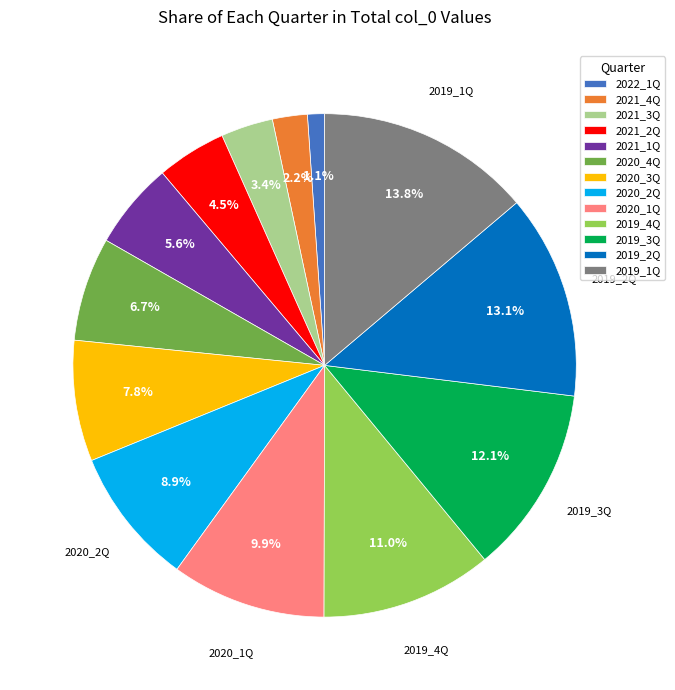

Is the sum of 2019_4Q and 2021_1Q greater than half?

No